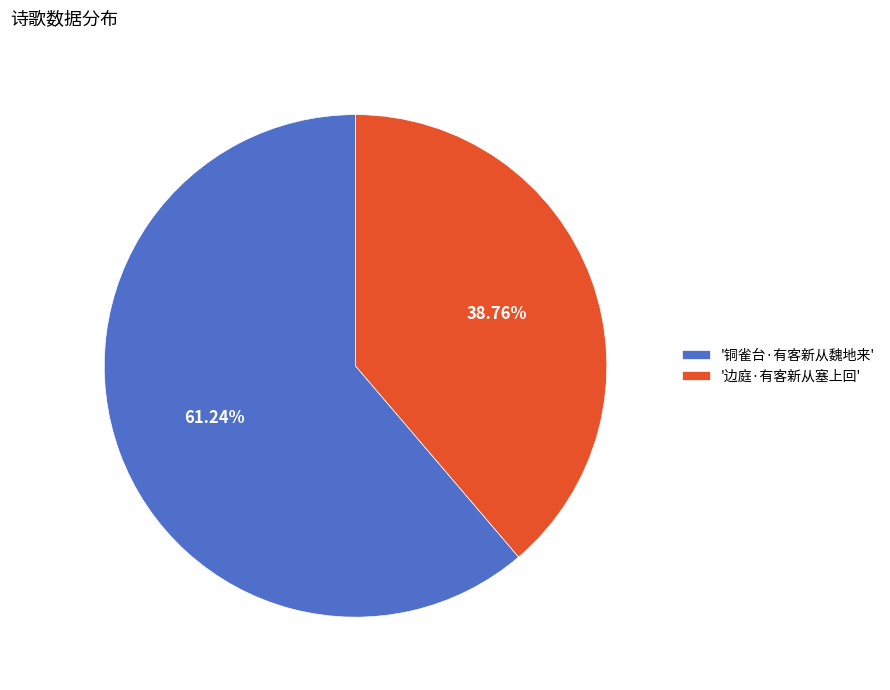

How many slices are in this pie chart?

2